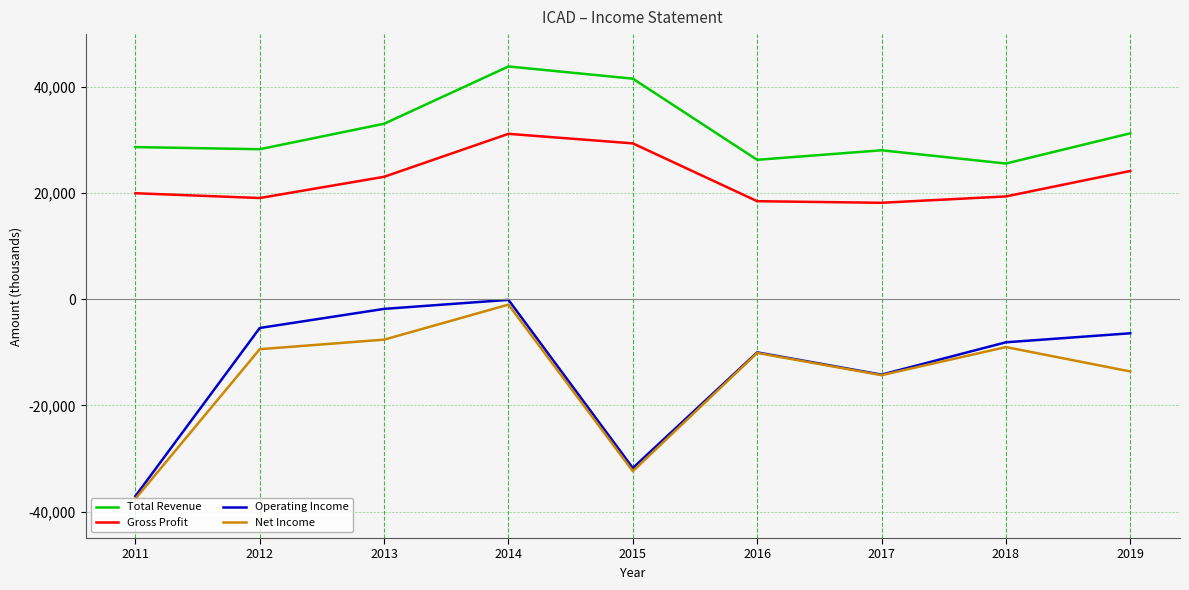

How many interior local peaks does the Operating Income series have?

2